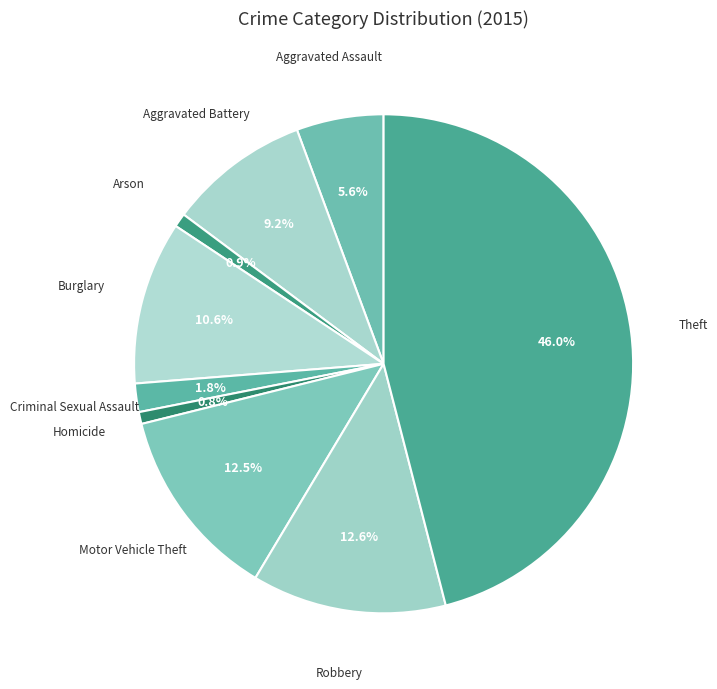

Which category has the smallest portion of the pie?

Homicide